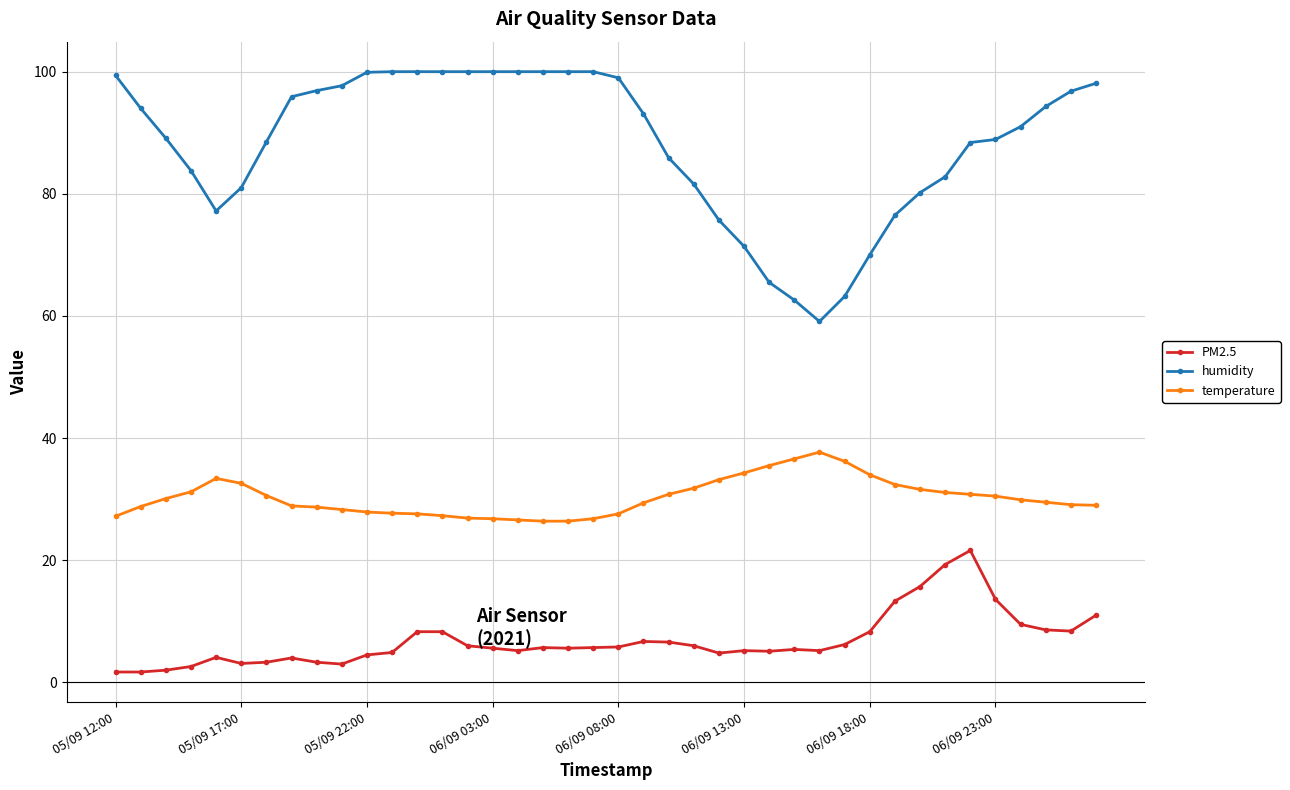

What is the value of the humidity point at the 7th from the left?

88.5